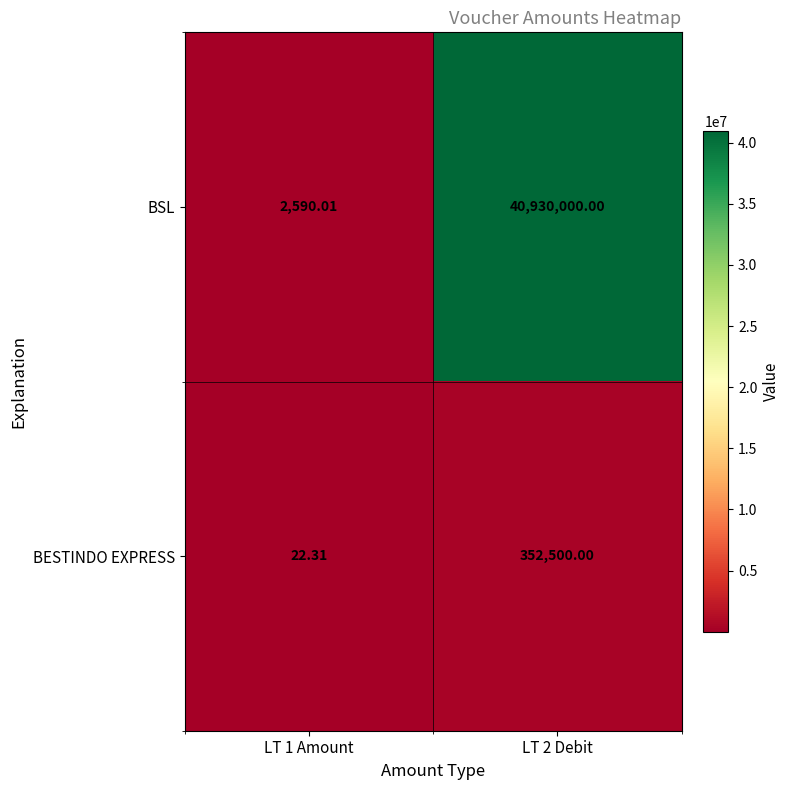

Which series has the largest range (max minus min)?

BSL